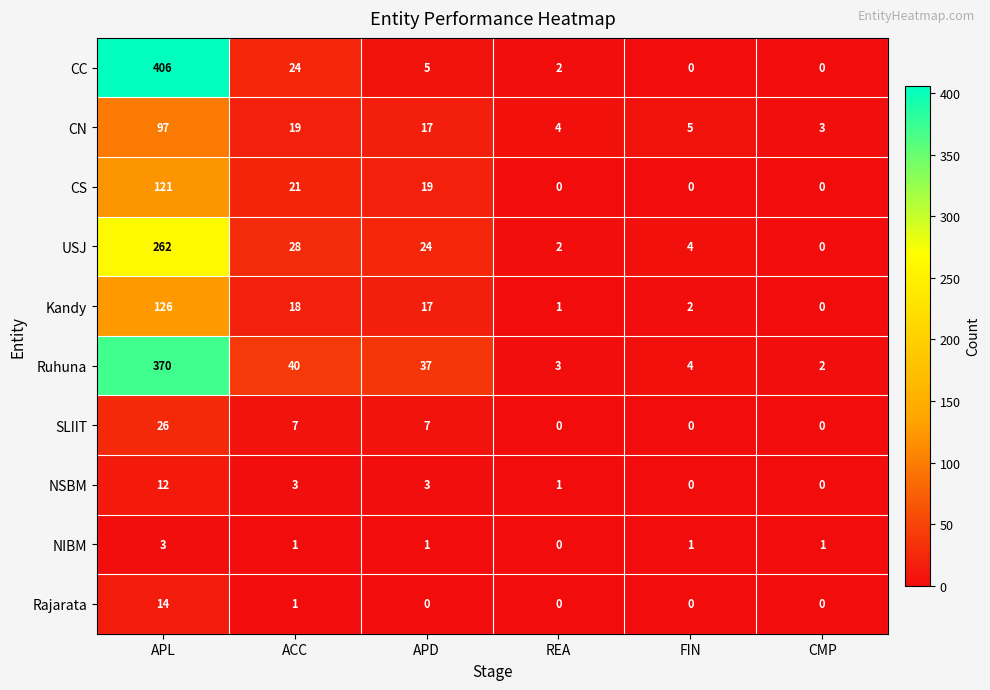

At which label is Kandy closest to 63?

ACC